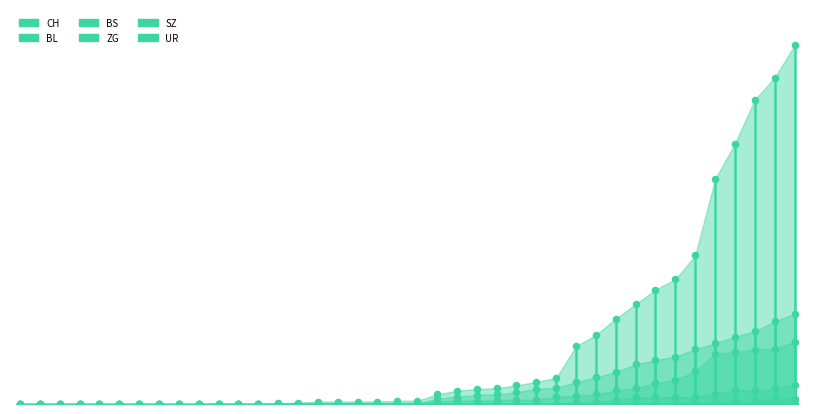

What are all the series names shown in the legend?

CH, BL, BS, ZG, SZ, UR